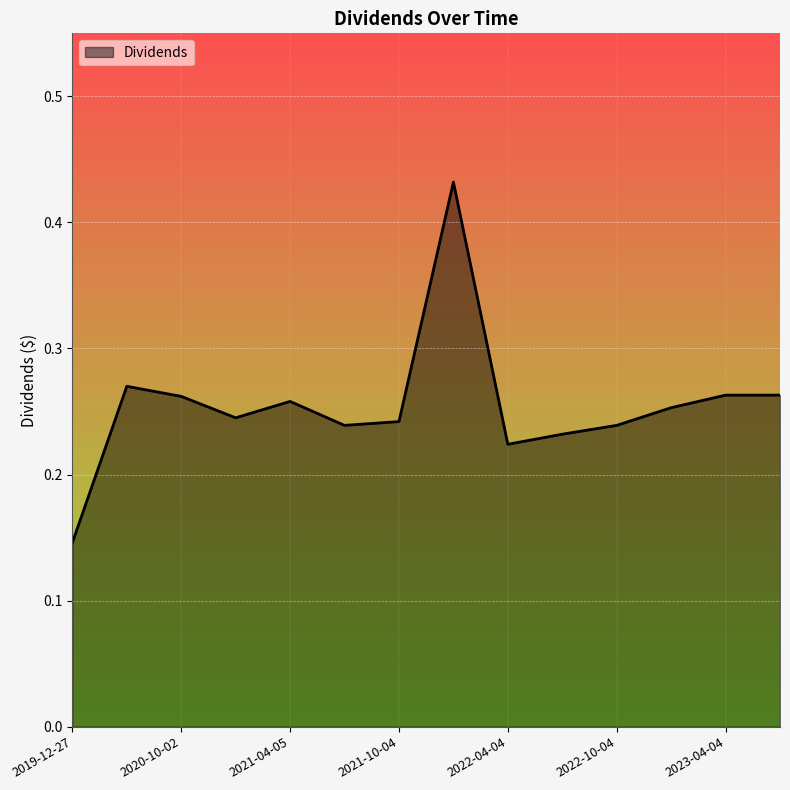

What is the label of the 1st point from the left?

2019-12-27